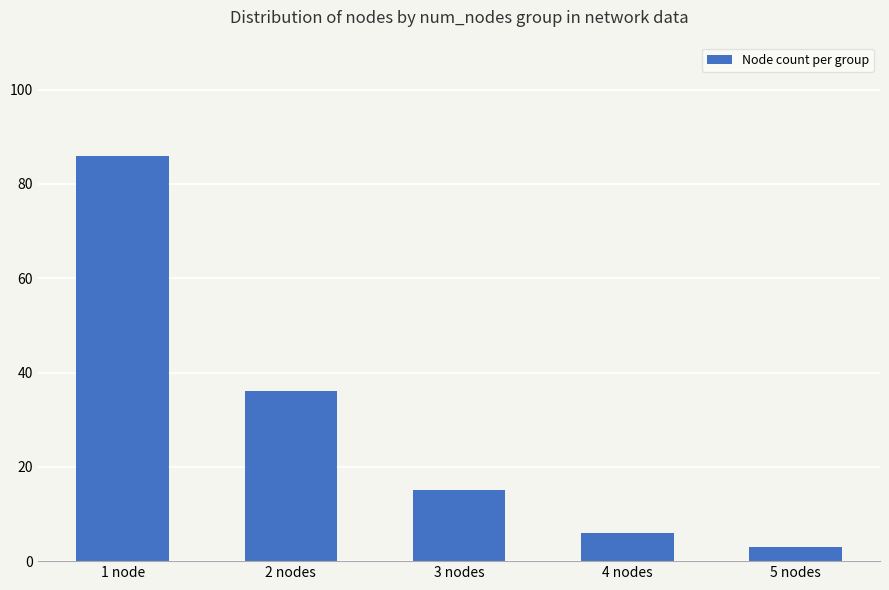

How many data points does each series have?

5